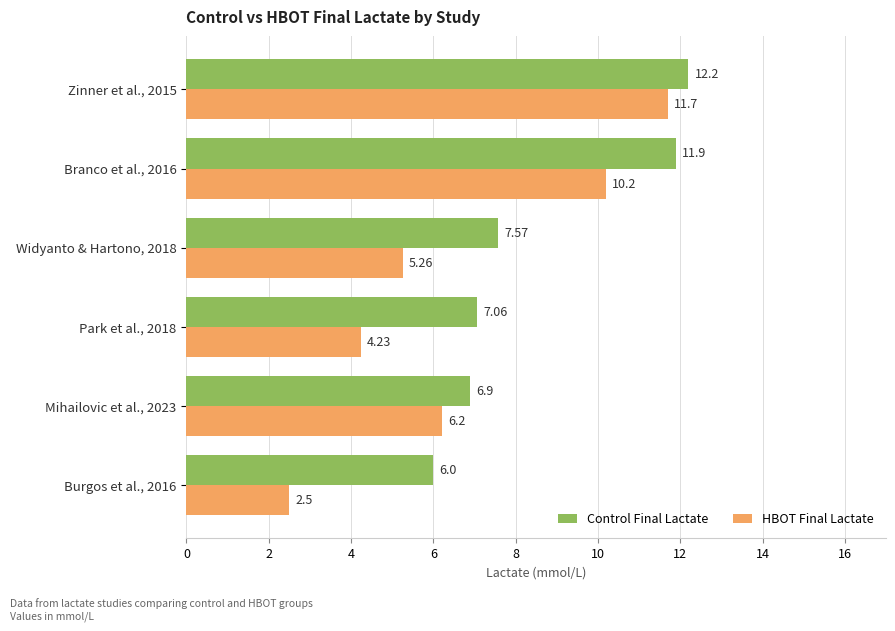

What is the difference between the second highest and second lowest values in the HBOT Final Lactate series?

6.0